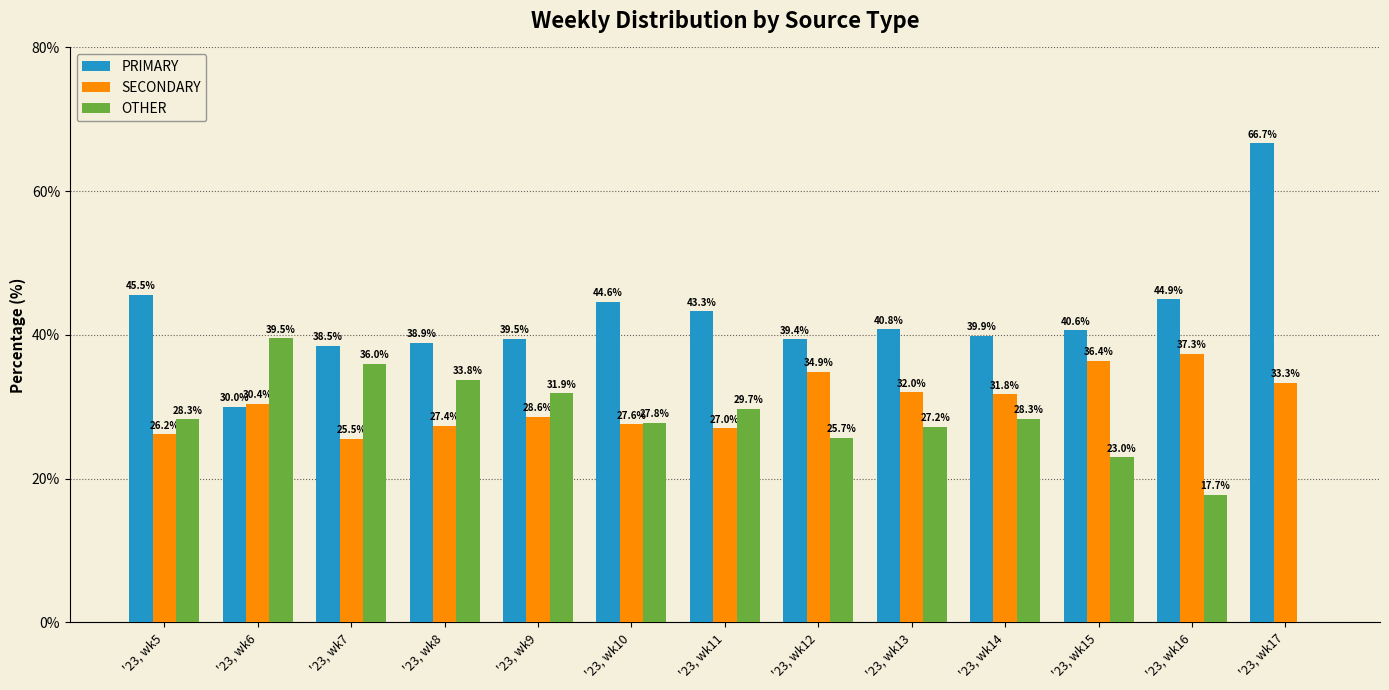

What is the greatest value displayed?

66.7